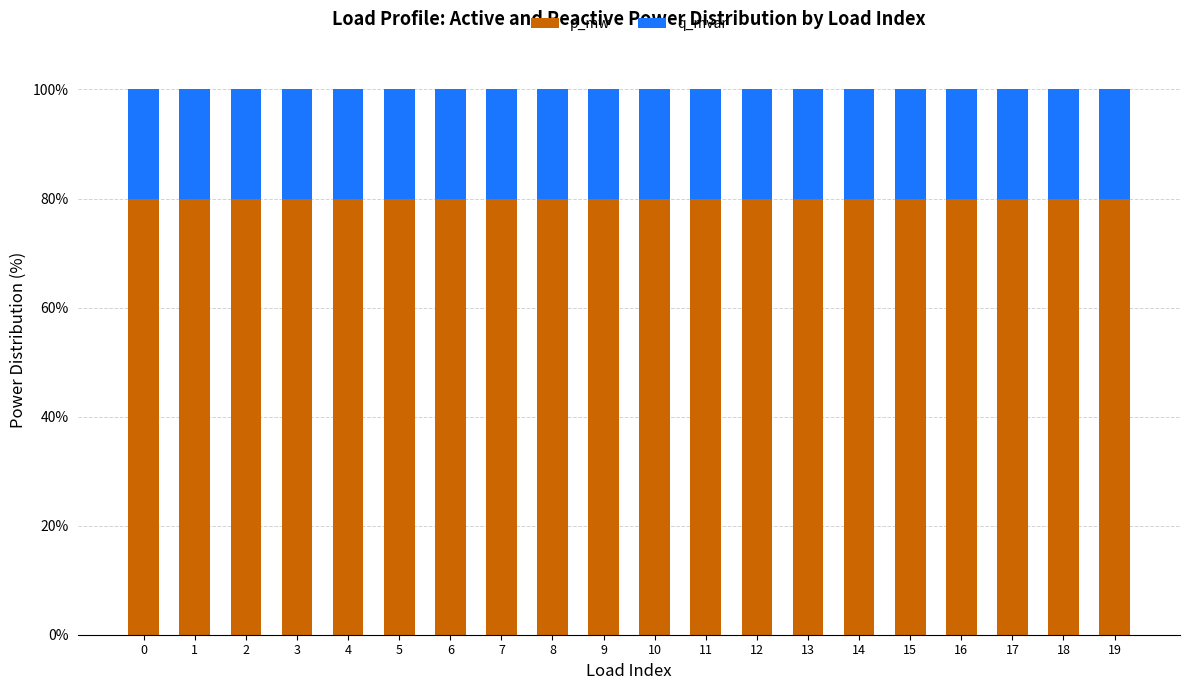

What is the lowest value of the p_mw series?

80.0